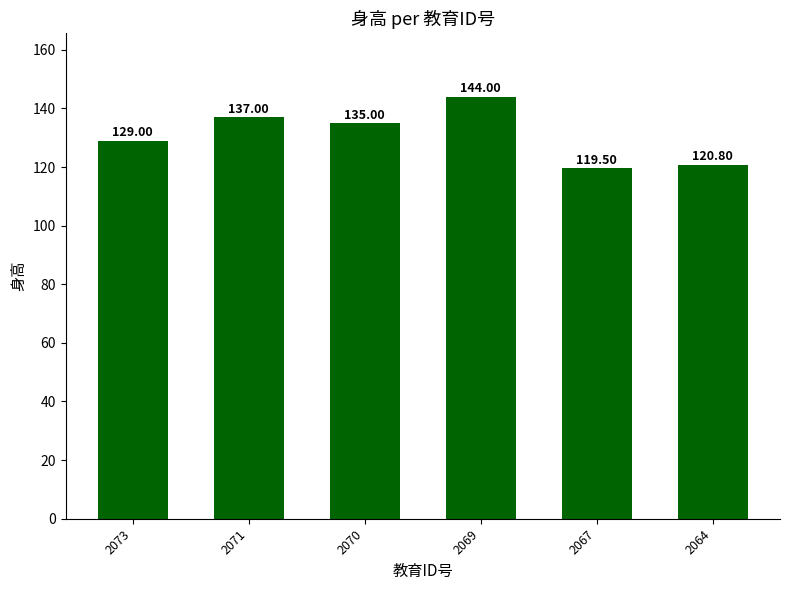

What is the value of the 1st bar from the left?

129.0